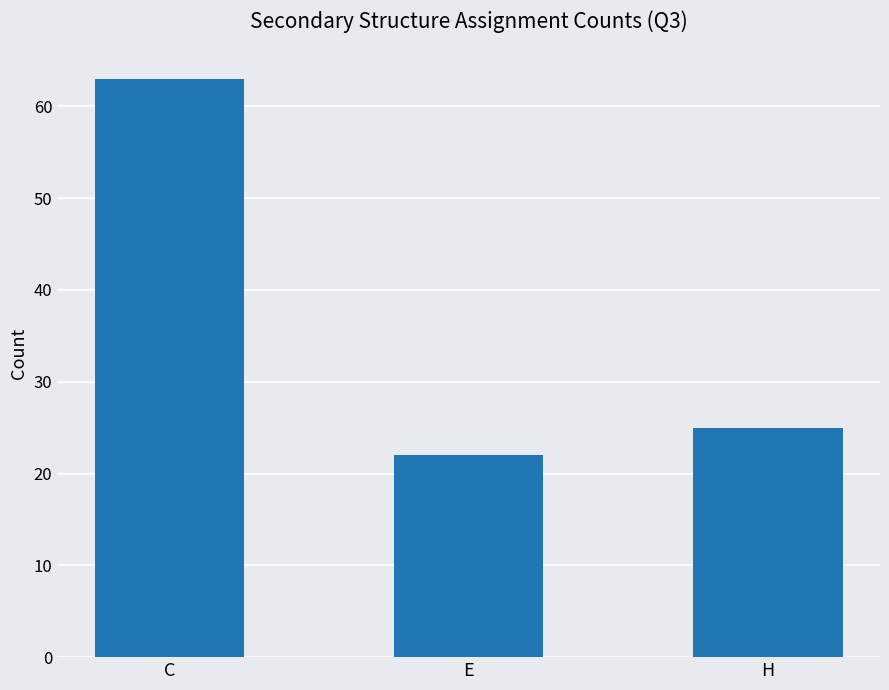

What is the label of the 2nd bar from the right?

E